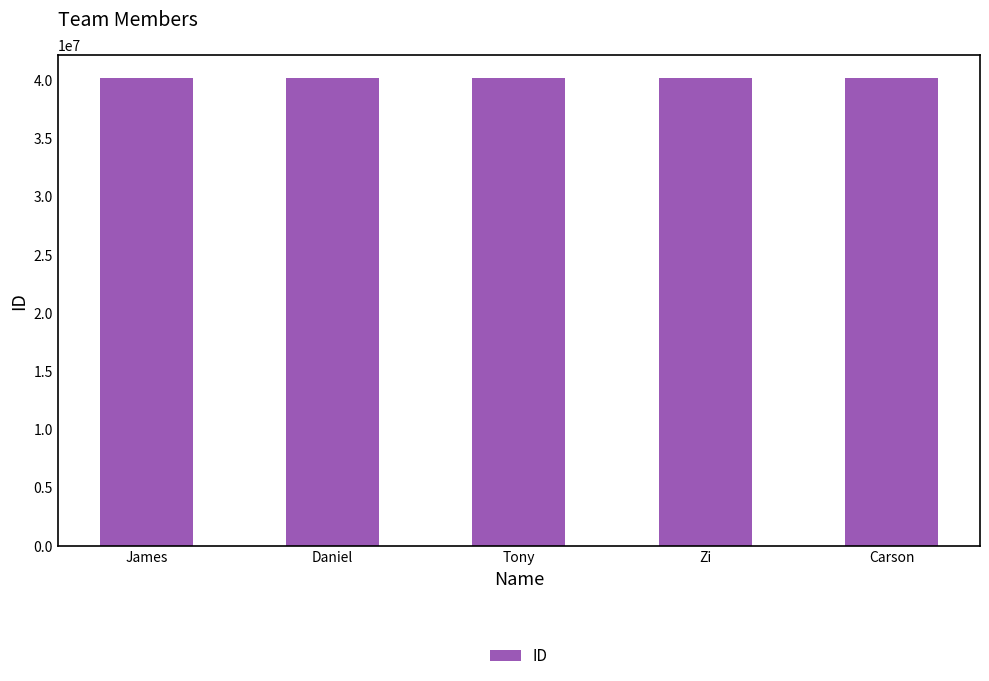

How many categories are shown in the chart?

5